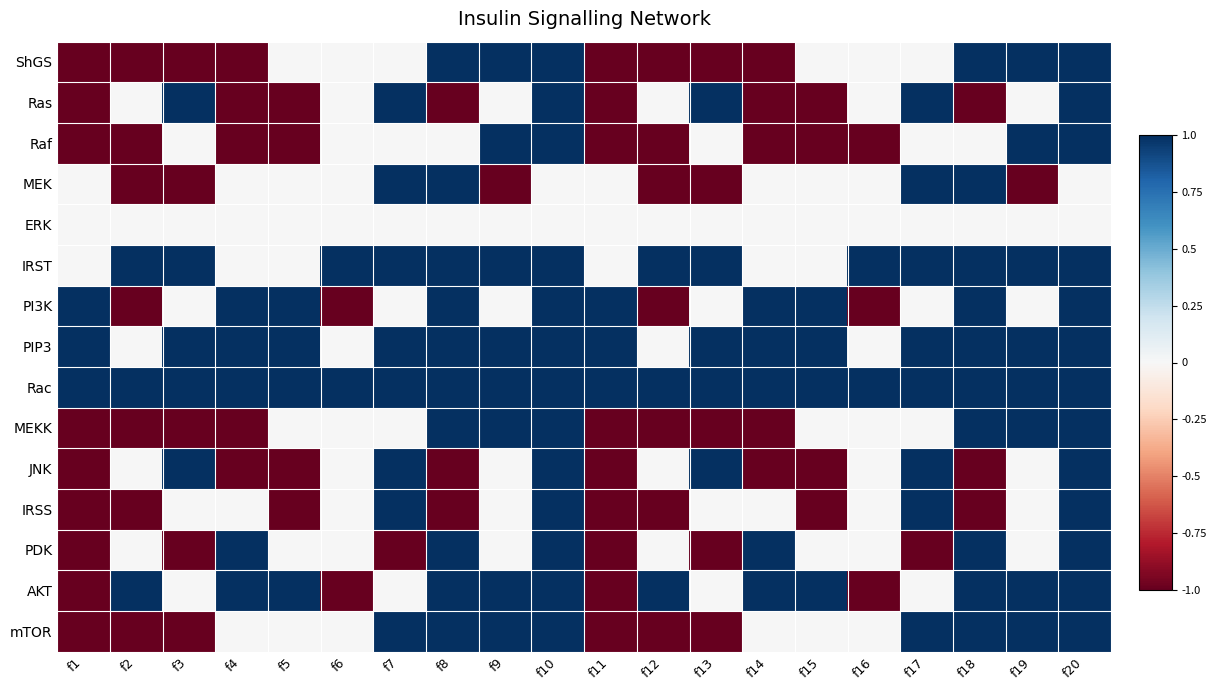

What is the spread (max minus min) of values at f16?

2